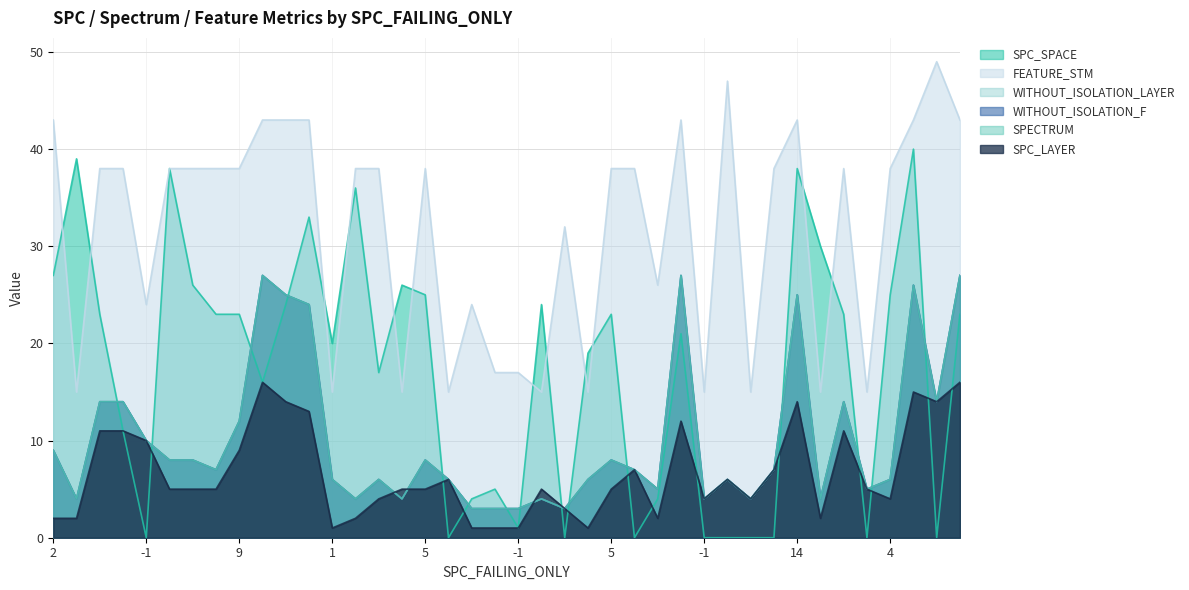

Does the chart display data point markers on the line(s)?

No